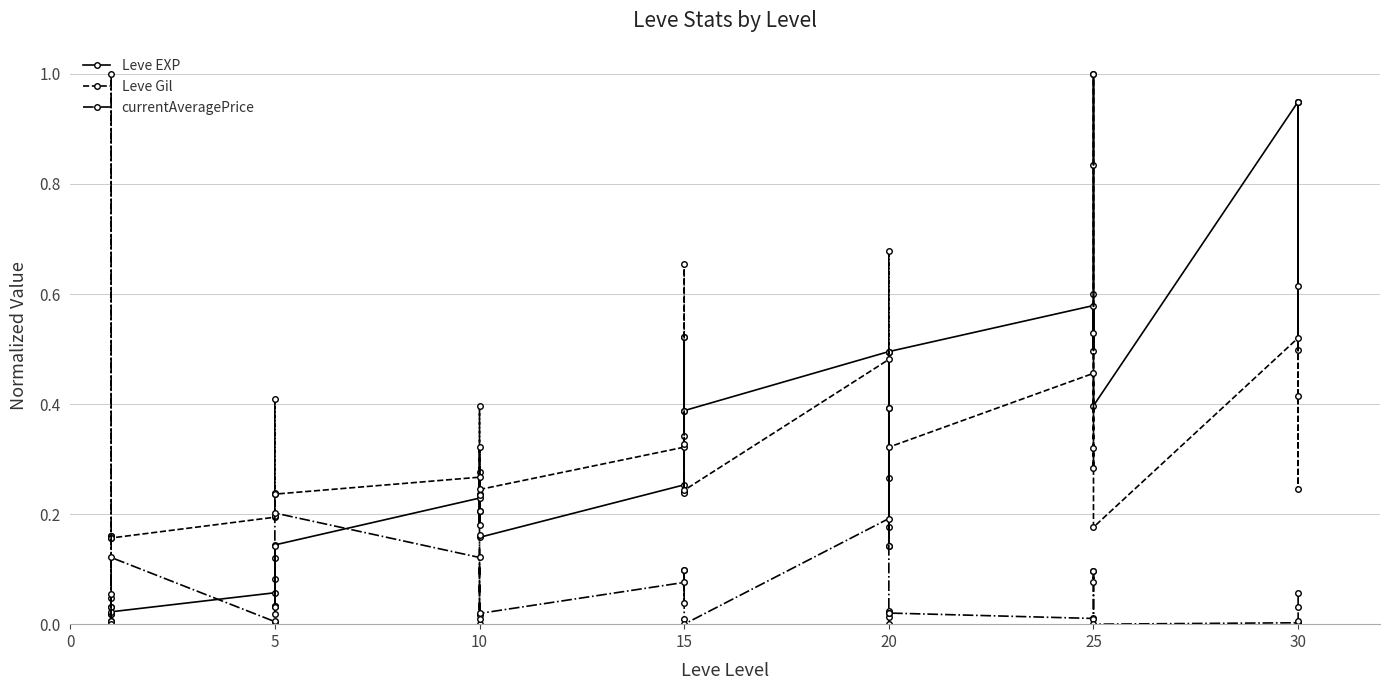

What are all the series names shown in the legend?

Leve EXP, Leve Gil, currentAveragePrice